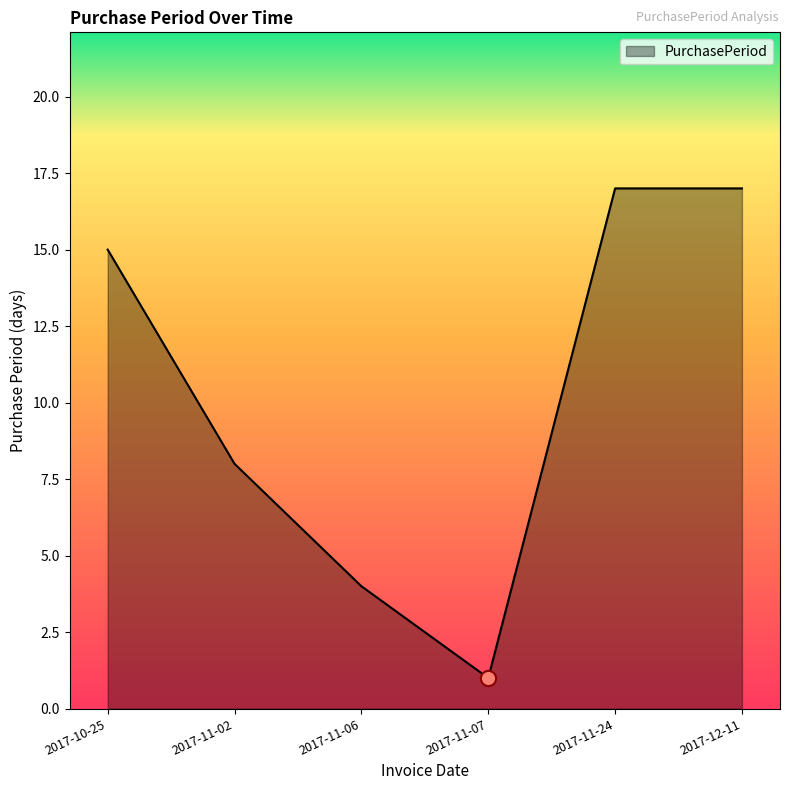

What is the change in value from 2017-11-06 to 2017-12-11?

+13